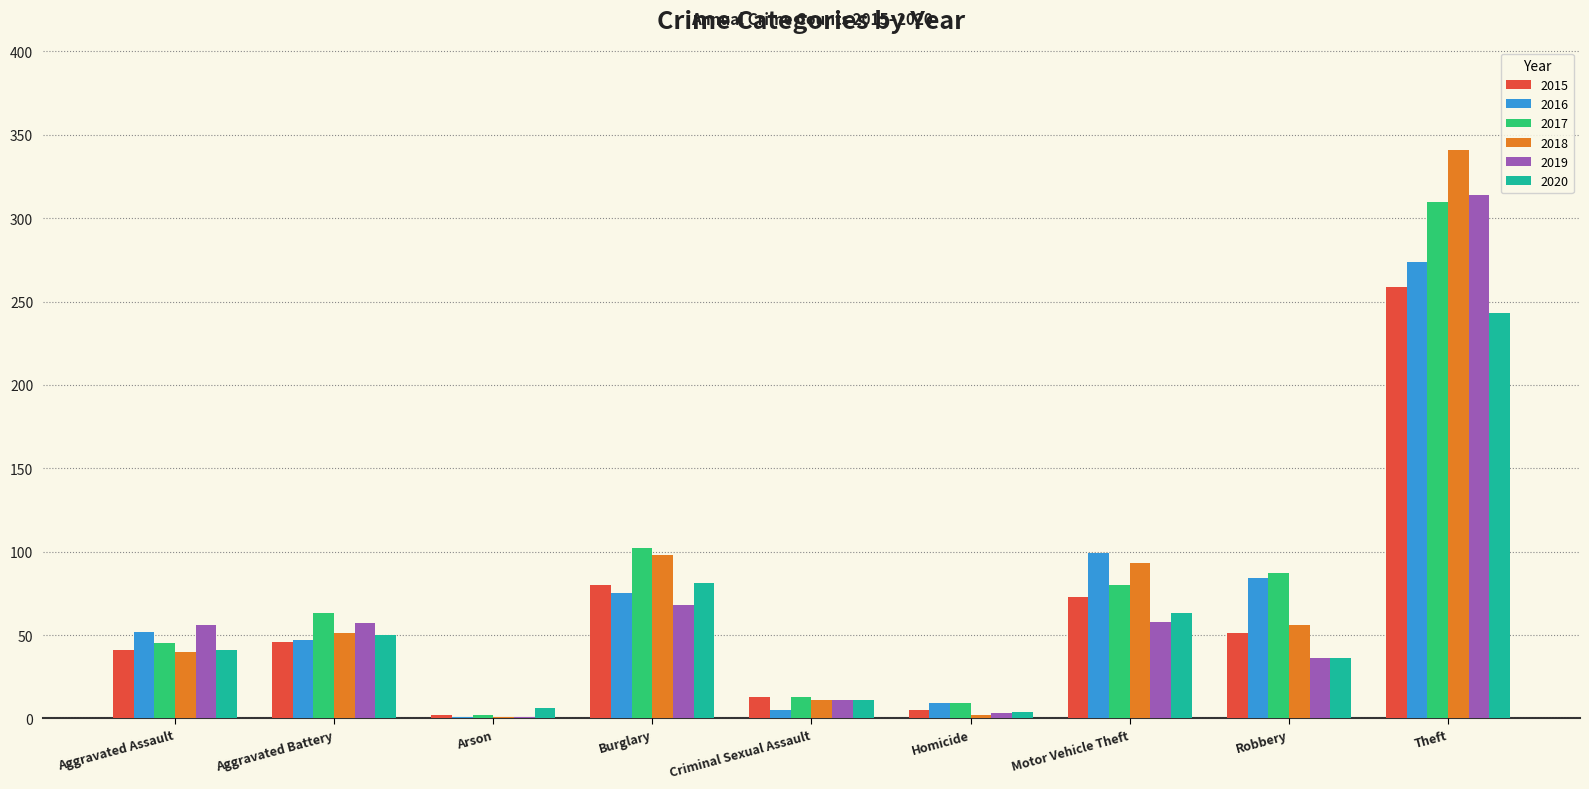

What is the maximum value for 2020?

243